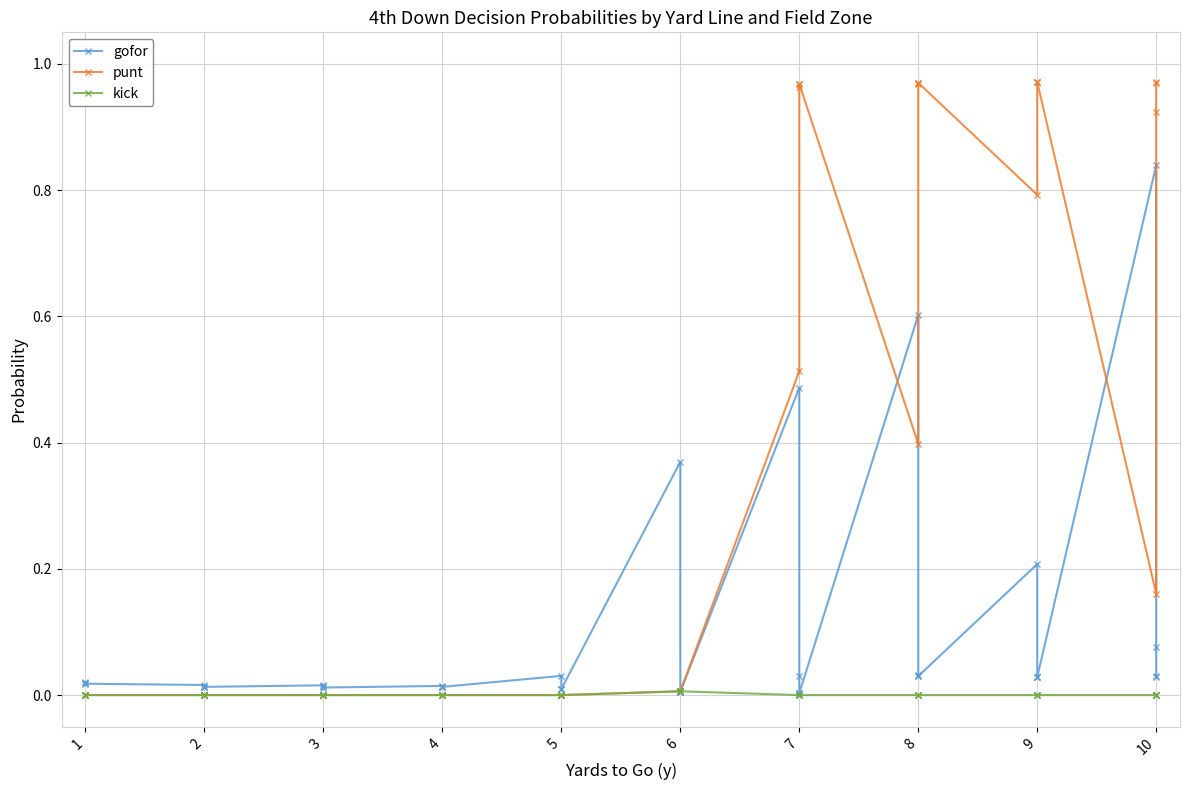

At 3, list the series in order from largest to smallest.

gofor, punt, kick